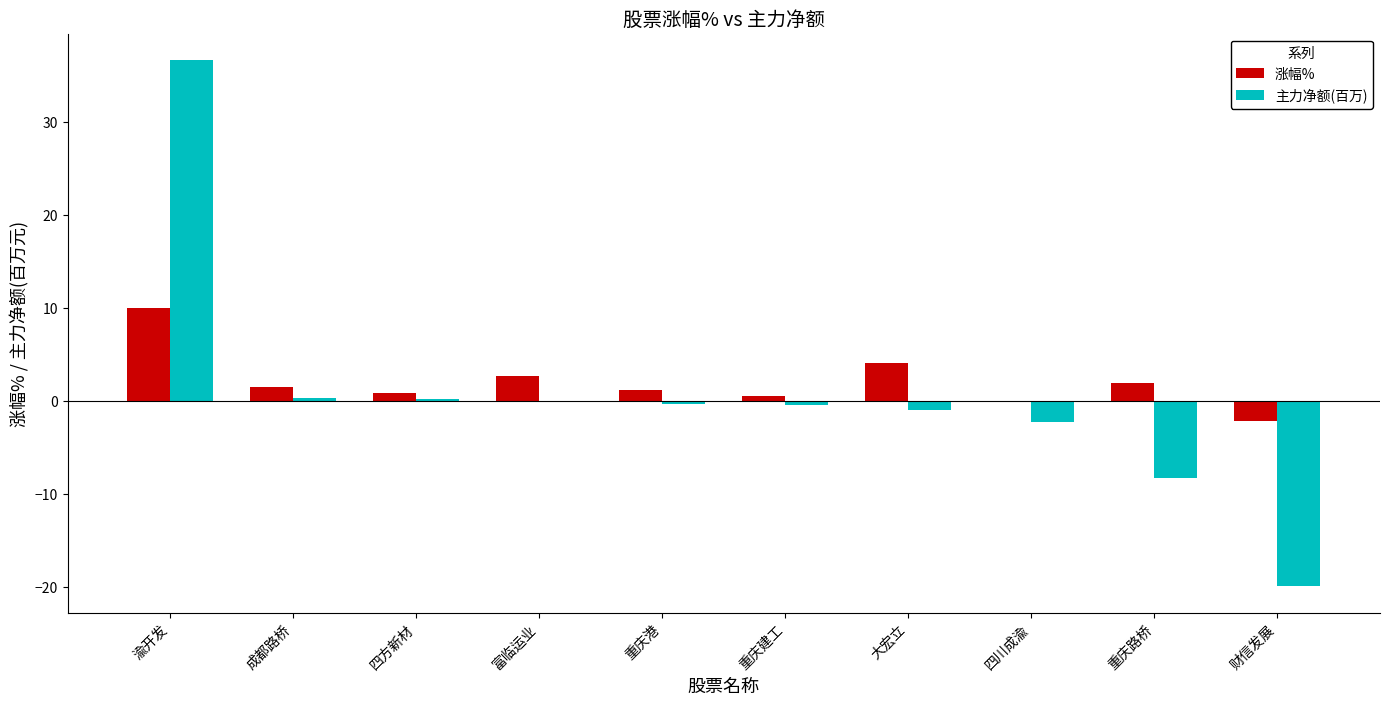

Are the bars grouped side by side (vs. stacked)?

Yes